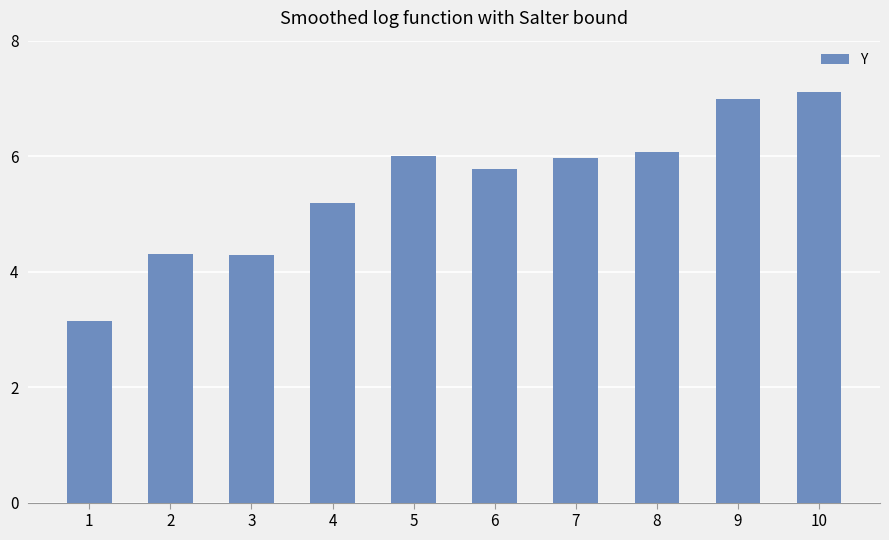

Reading left to right, what are all the values shown in this chart?

1=3.2	2=4.3	3=4.3	4=5.2	5=6.0	6=5.8	7=6.0	8=6.1	9=7.0	10=7.1